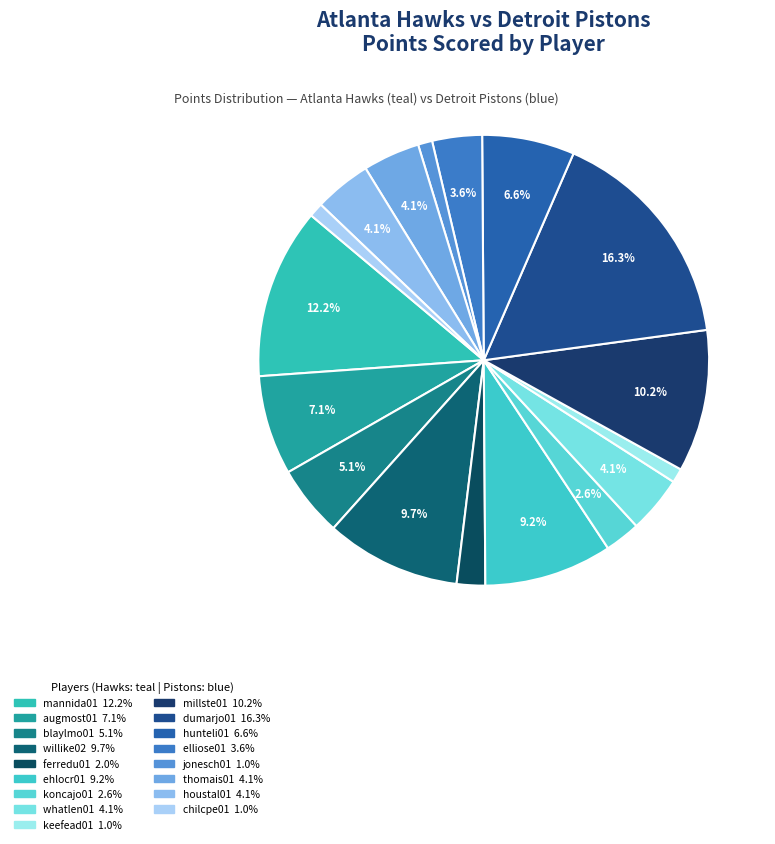

To the nearest percent, what is the difference between the keefead01 and elliose01 slice percentages?

3%